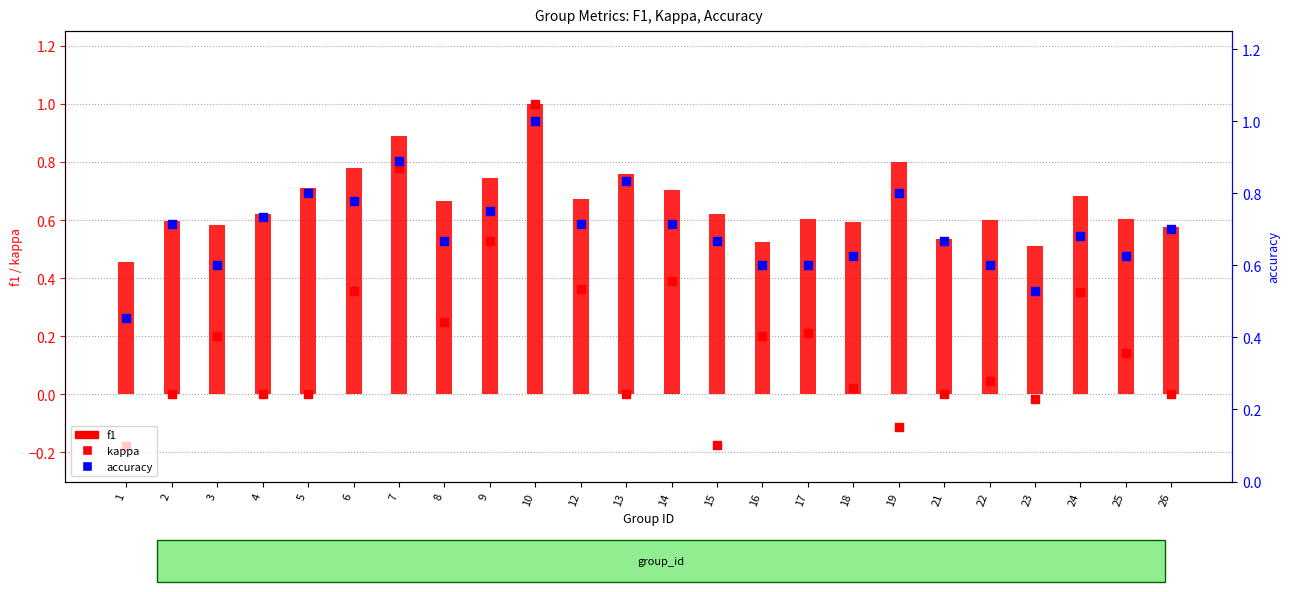

Which series has the largest total across all categories?

accuracy